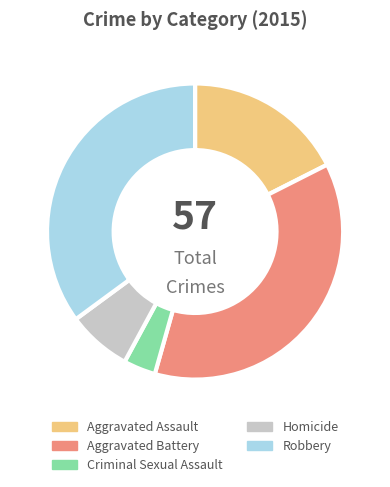

Is Aggravated Battery the majority of the pie?

No